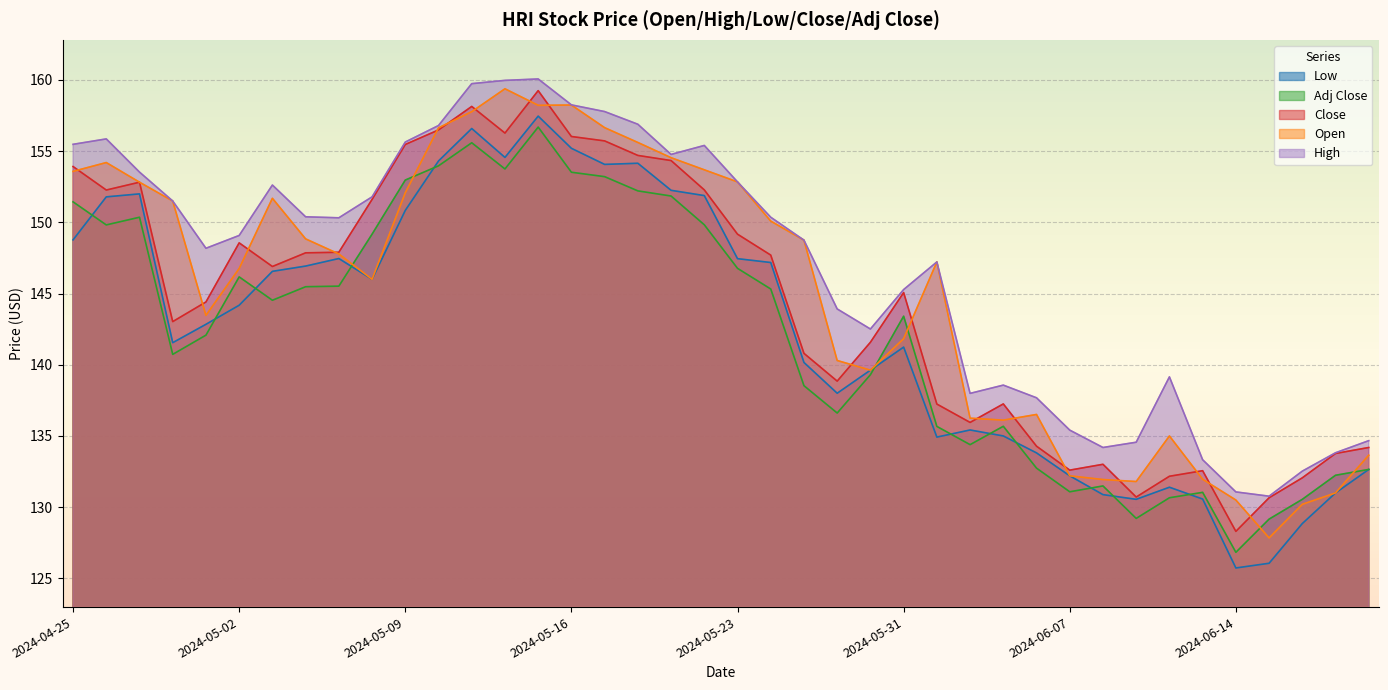

The Low series shows 147.5 at 2024-05-07. True or false?

True